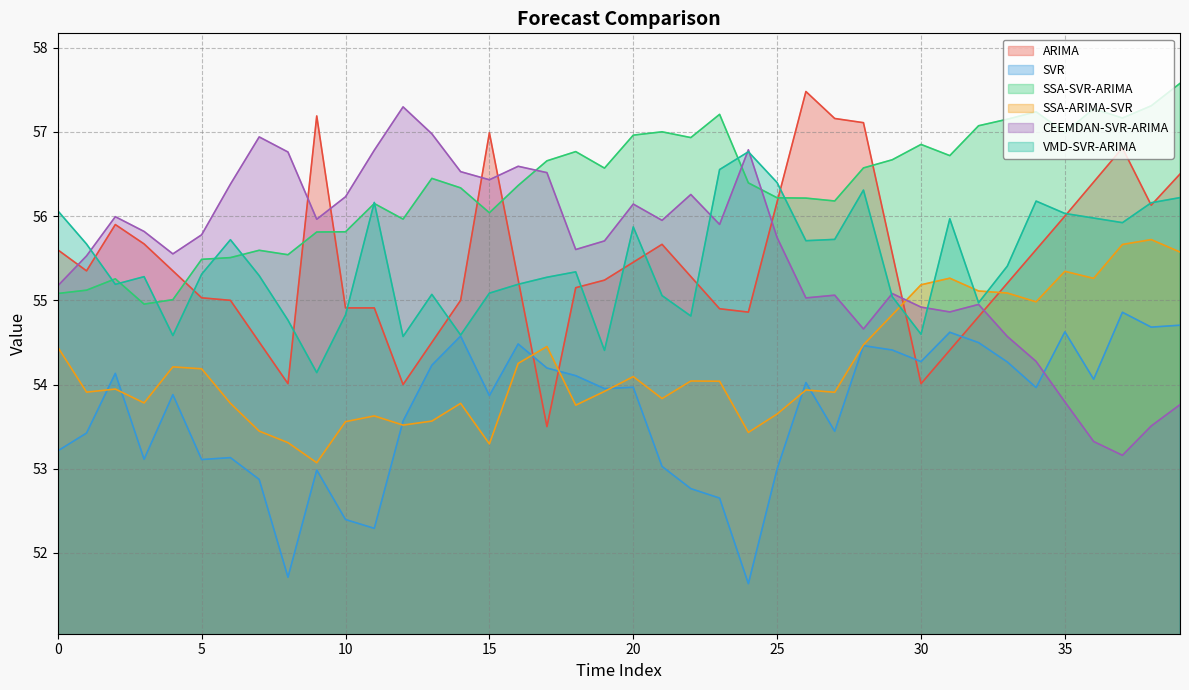

At which label does SSA-SVR-ARIMA reach its minimum?

3